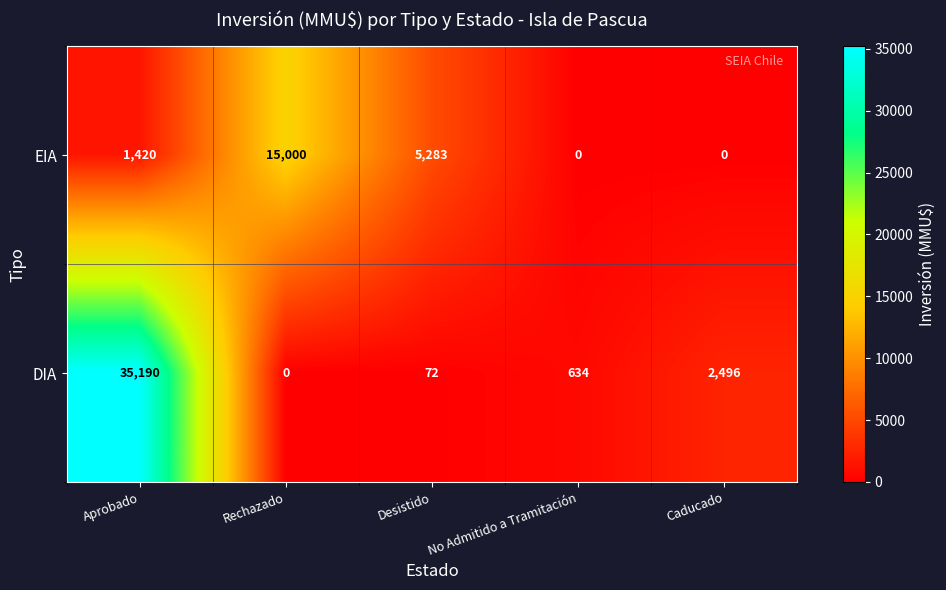

Reading left to right, transcribe all the data shown in this chart.

EIA: Aprobado=1420	Rechazado=15000	Desistido=5283	No Admitido a Tramitación=0	Caducado=0
DIA: Aprobado=35190	Rechazado=0	Desistido=72	No Admitido a Tramitación=634	Caducado=2496